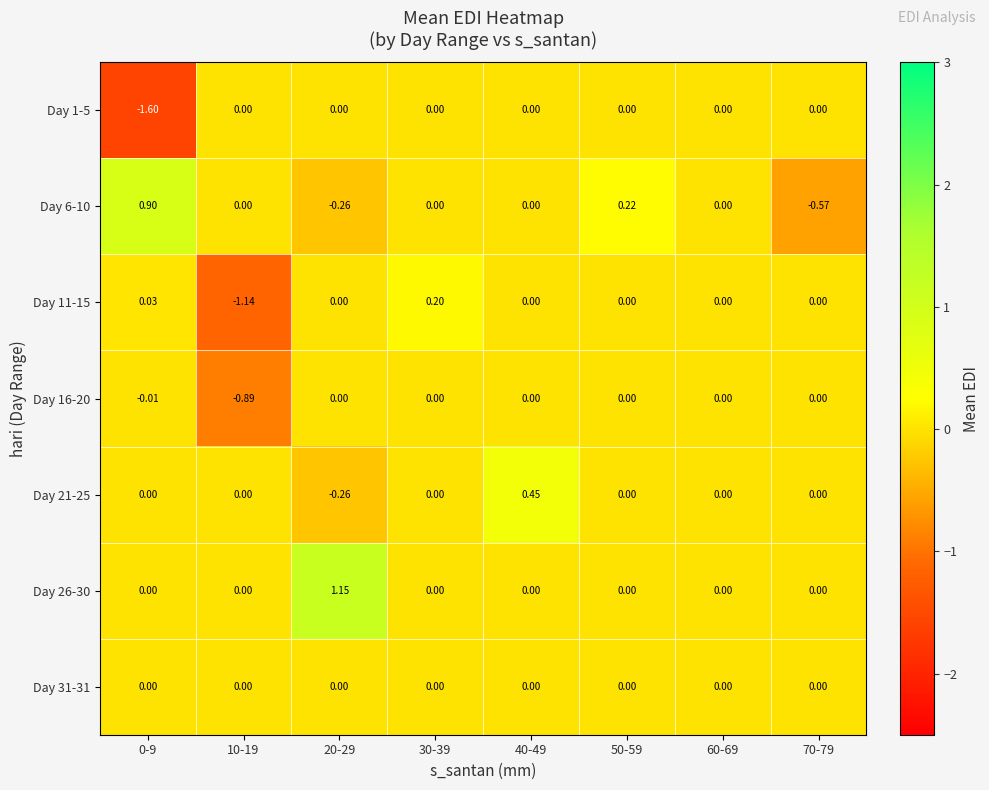

How many values in the Day 21-25 series are below 0?

1